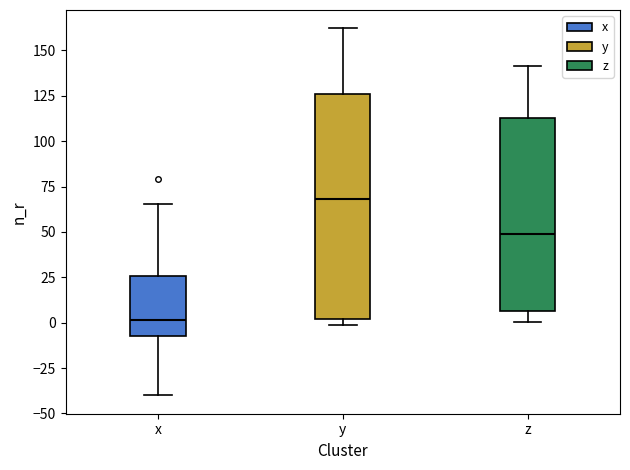

Reading left to right, transcribe this box plot: for each box, give where its median line is, the range the box spans, and where its two whiskers end, as read against the y-axis. The values are not printed on the chart, so give them approximately, as read against the axis.

x: median 0, box -10 to 25, whiskers -40 to 65
y: median 70, box 0 to 125, whiskers 0 (just below the box's lower edge) to 160
z: median 50, box 5 to 115, whiskers 0 to 140